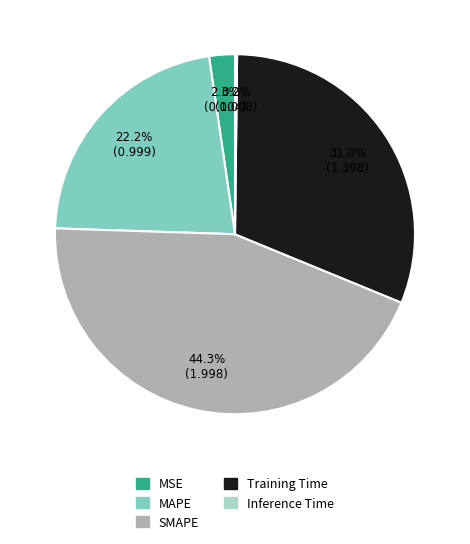

The MSE slice represents 10% of the pie. True or false?

False